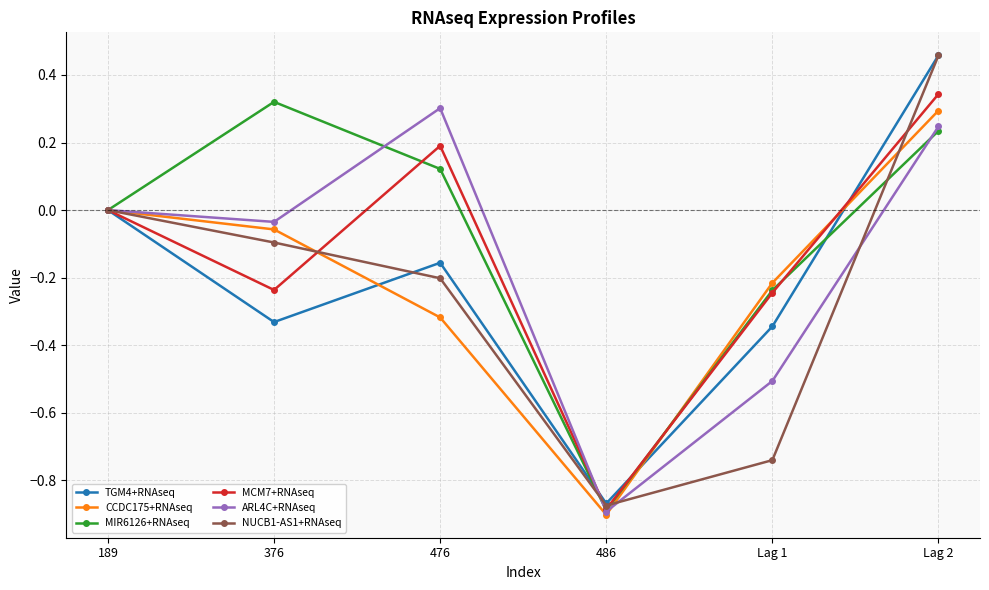

Which category has the highest value across all series?

Lag 2